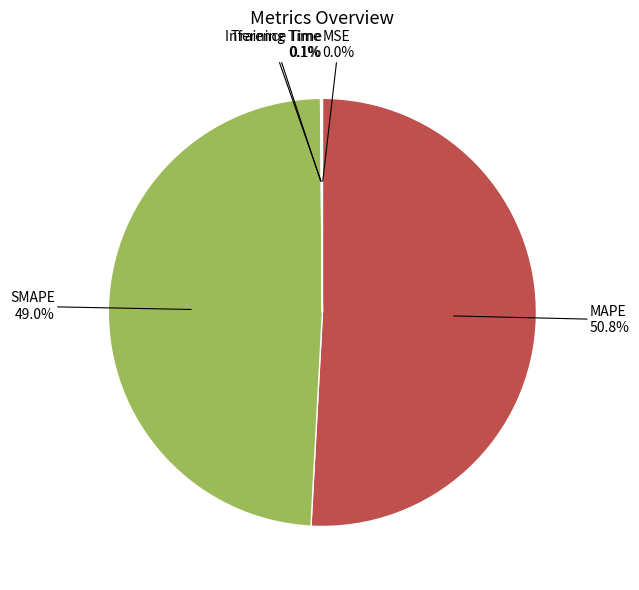

Is there a majority slice in this chart?

Yes